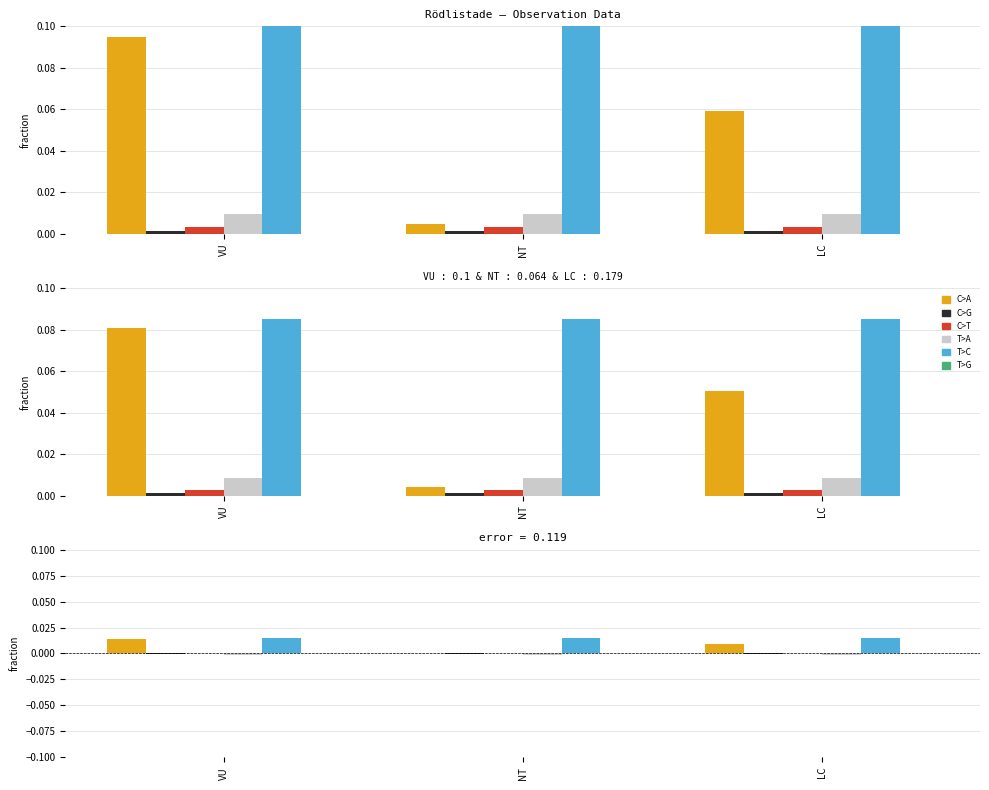

True or false: T>A has a value of -0.0 at VU.

True